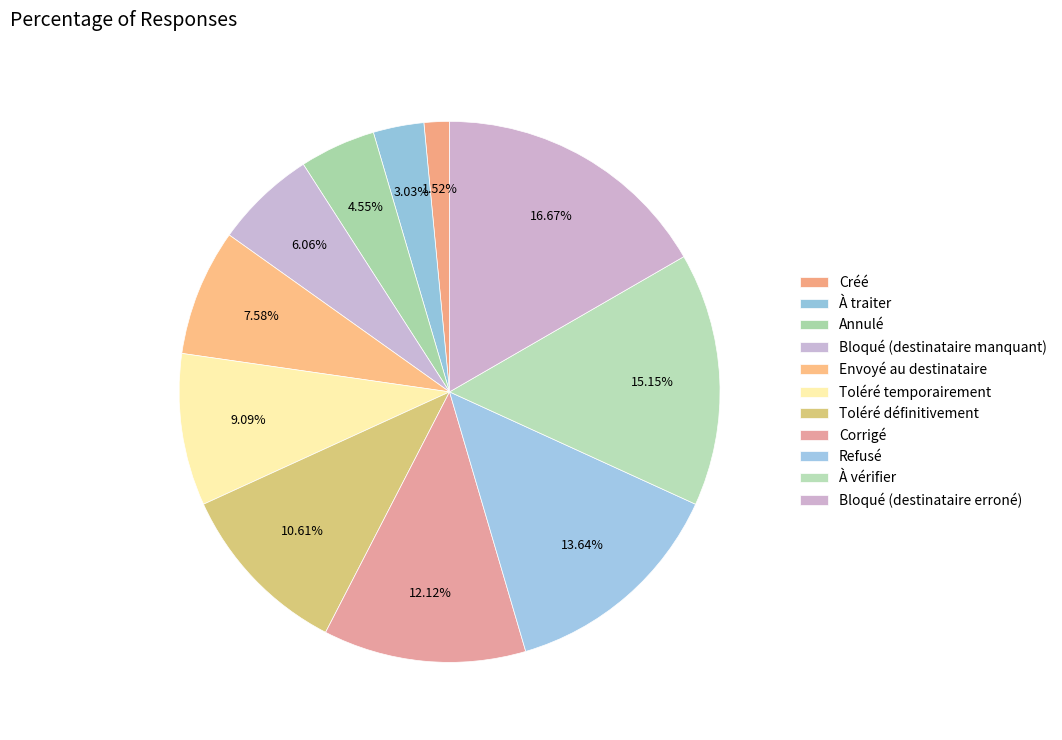

How much of the chart is everything except Refusé?

86.4%